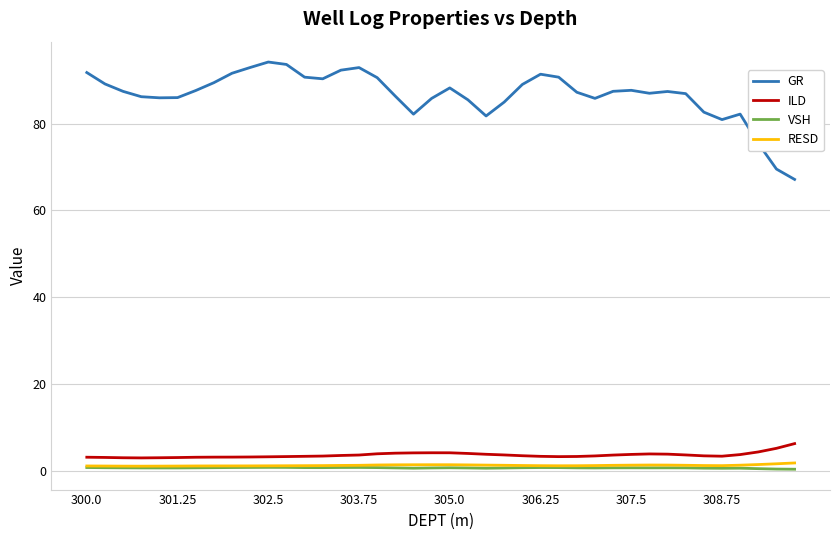

Which series has the largest total across all categories?

GR